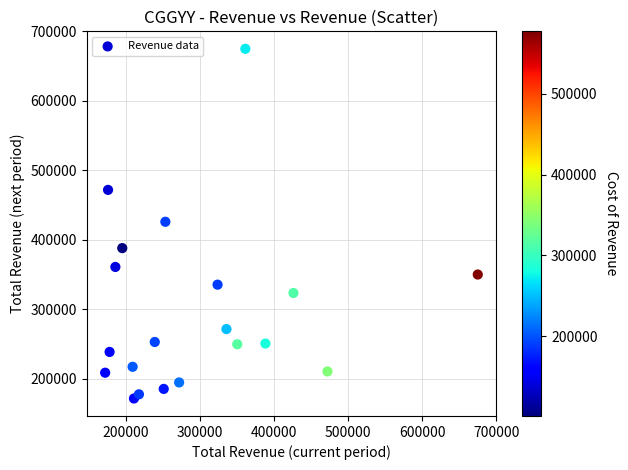

What is the range of X values (max minus min)?

503200